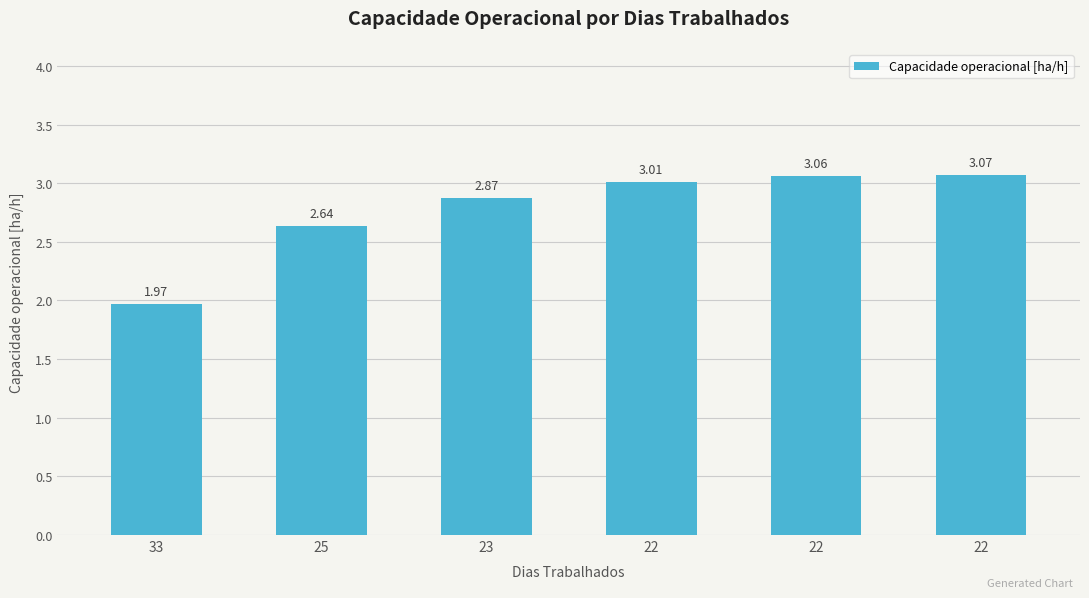

What is the value of the 4th bar from the left?

3.0